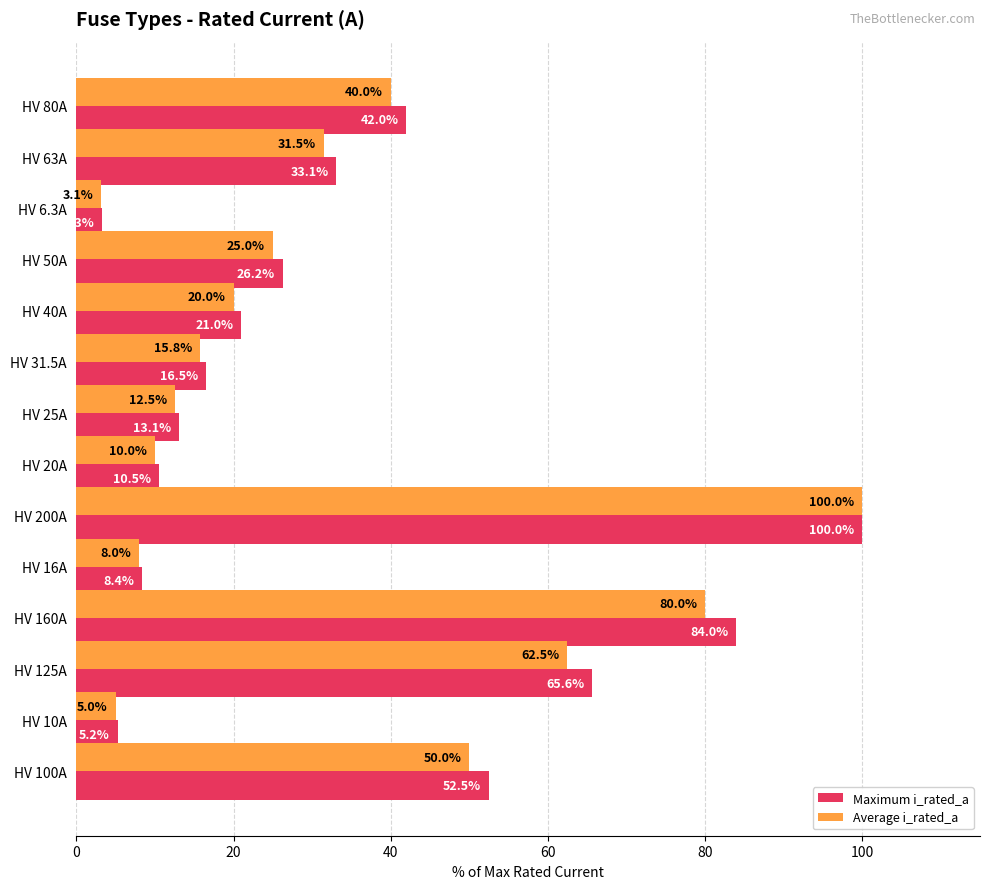

At which label is Maximum i_rated_a closest to 51?

HV 100A